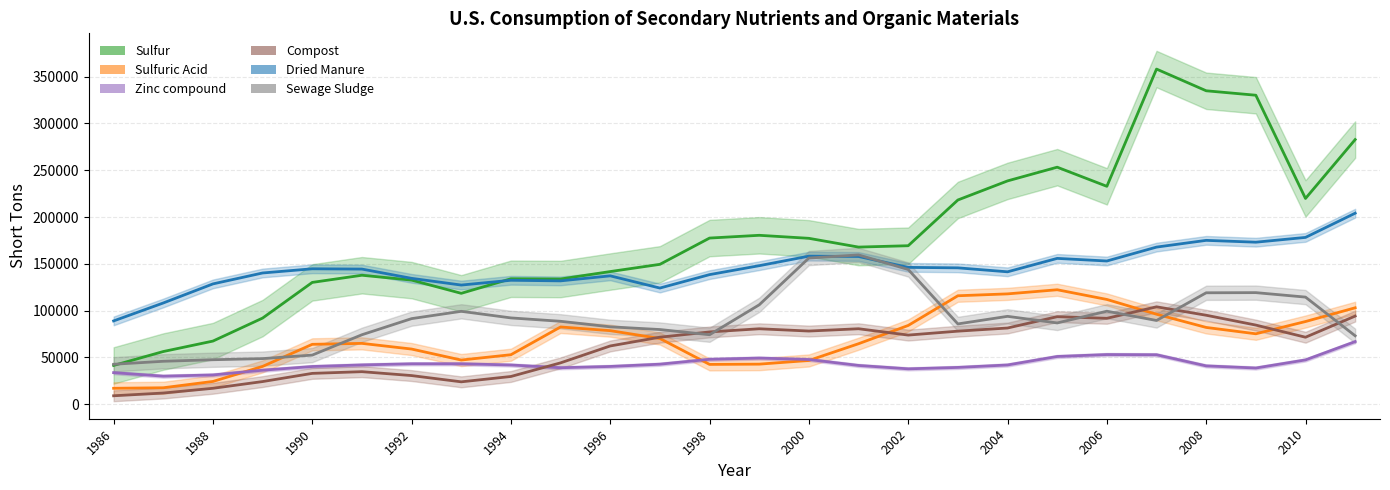

True or false: Dried Manure and Sulfuric Acid cross at least once.

False